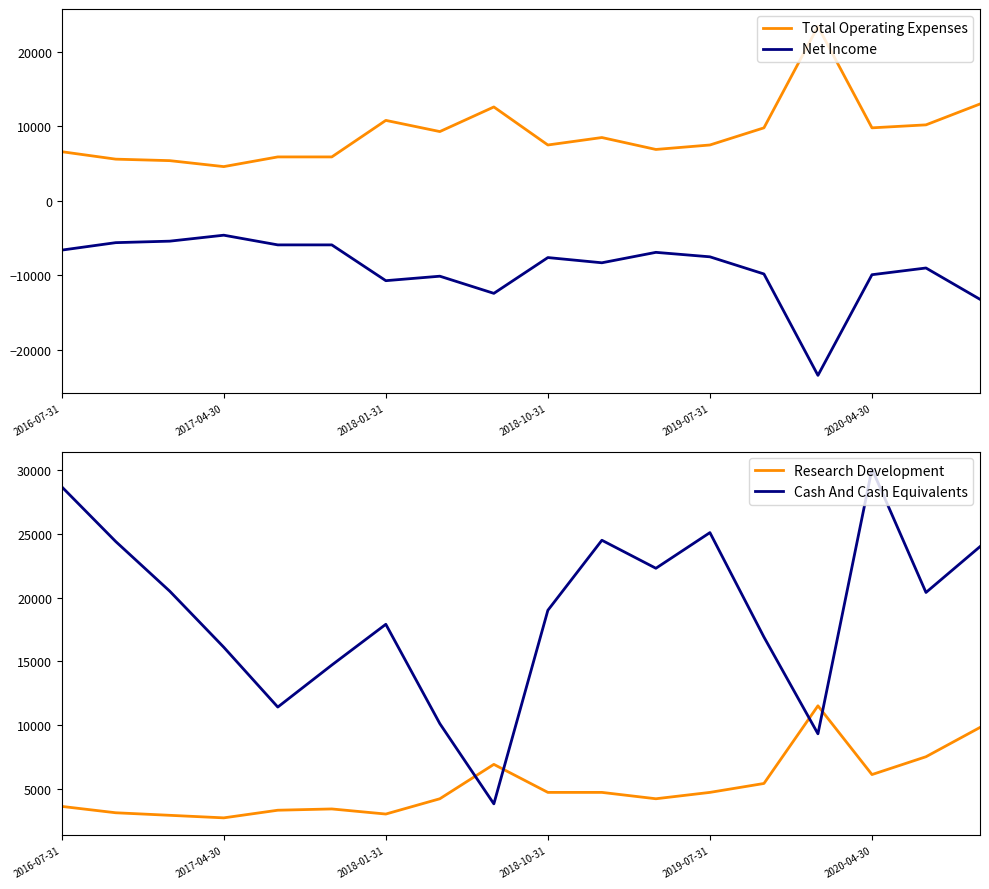

True or false: Cash And Cash Equivalents and Net Income intersect in this chart.

False